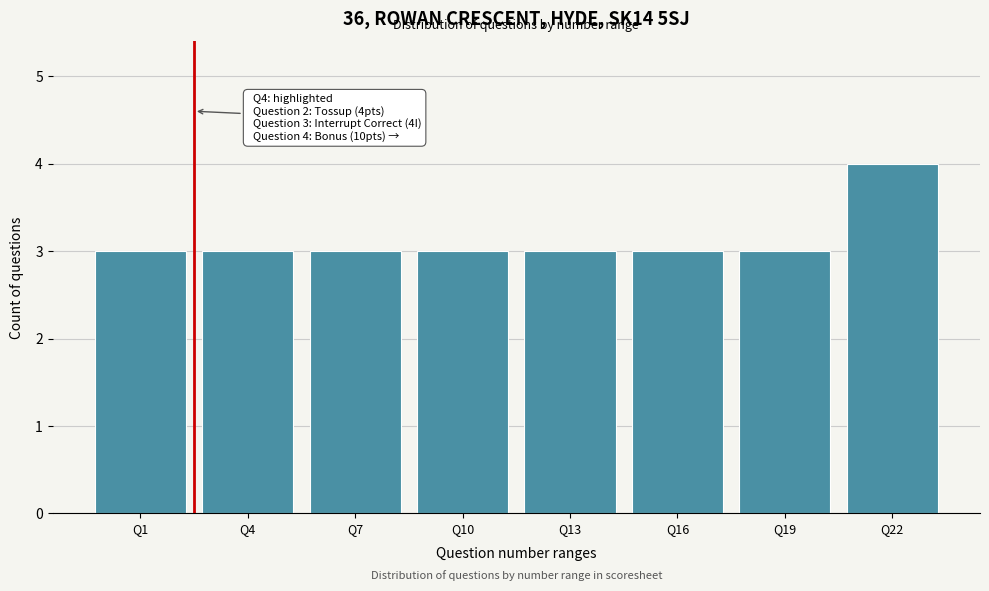

Reading left to right, transcribe all the data shown in this chart.

3	3	3	3	3	3	3	4